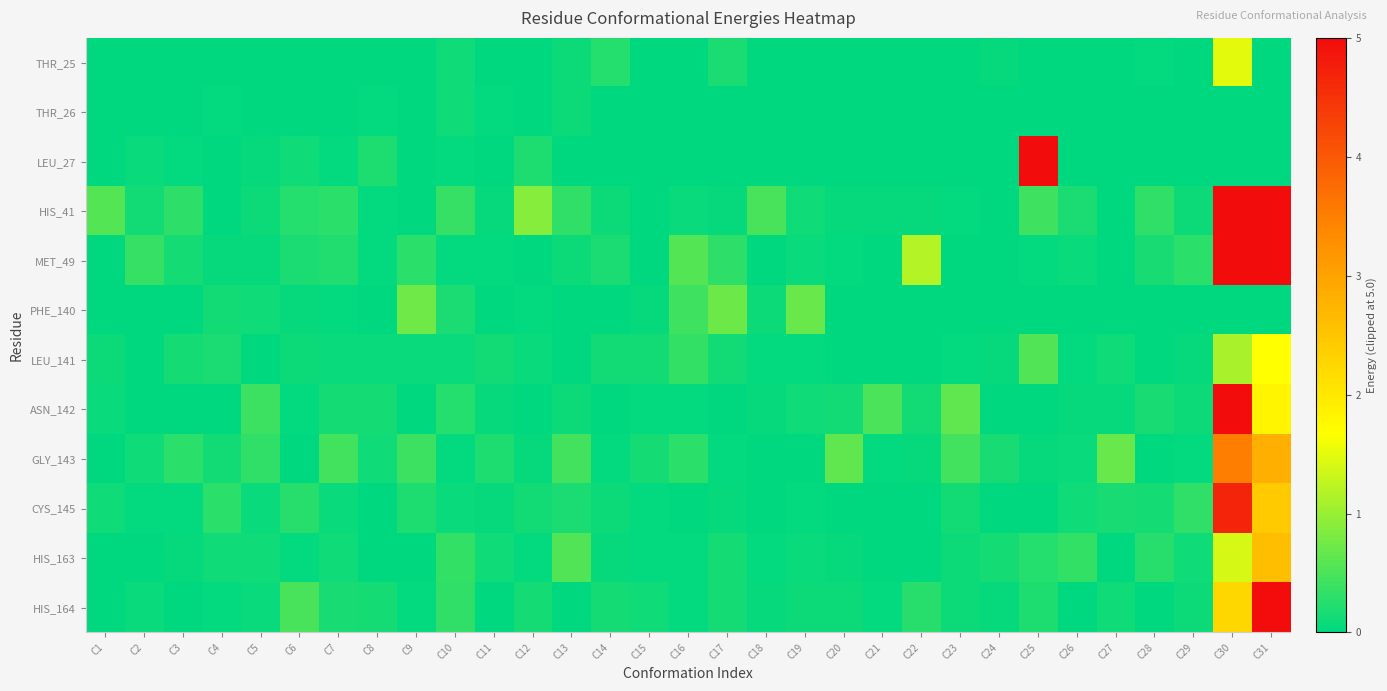

What is the spread (max minus min) of values at C1?

0.6